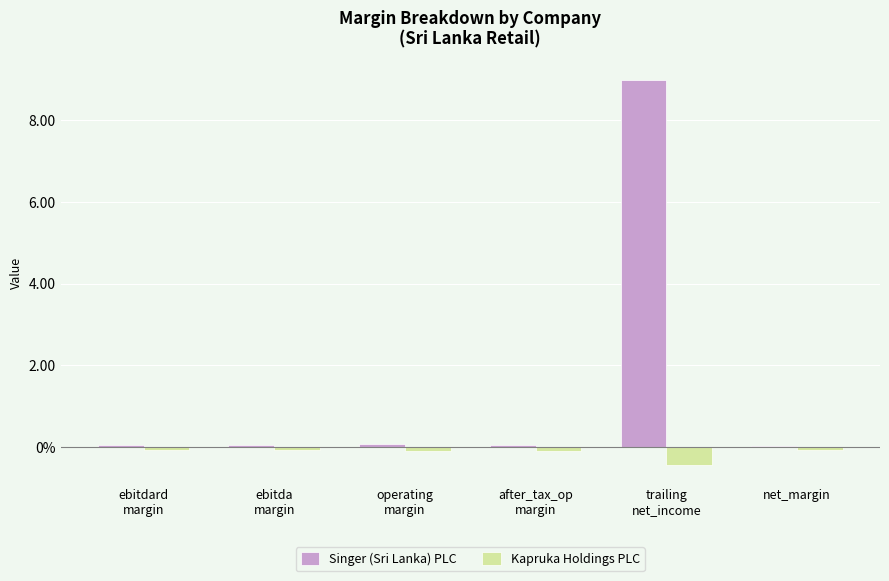

Are the bars grouped side by side (vs. stacked)?

Yes